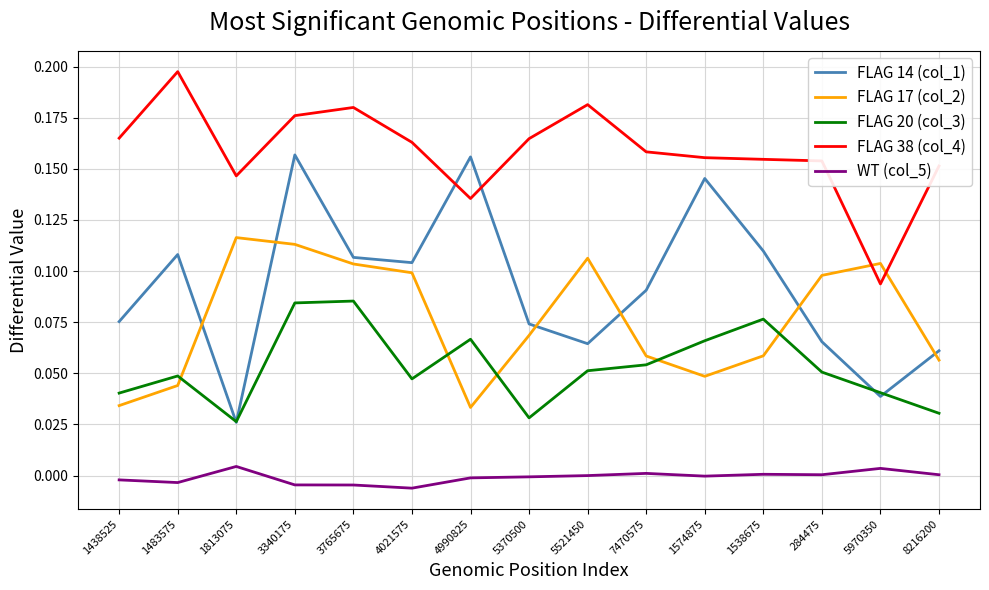

What is the sum of all FLAG 38 (col_4) values?

2.4